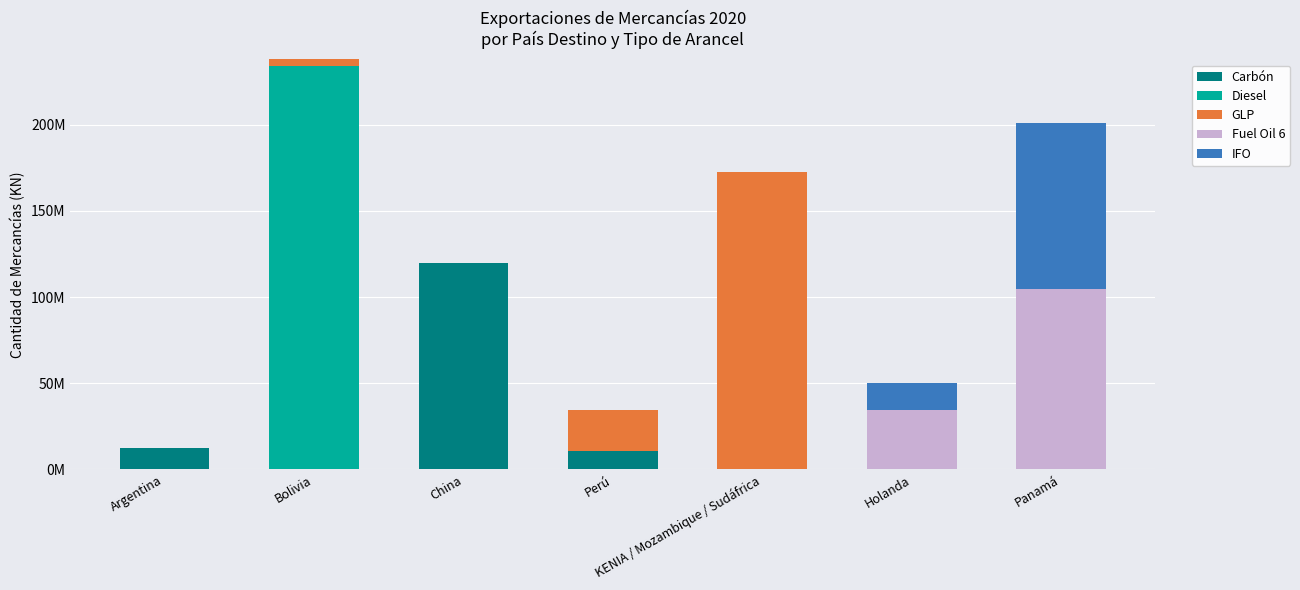

At which label is GLP closest to 86187529?

Perú